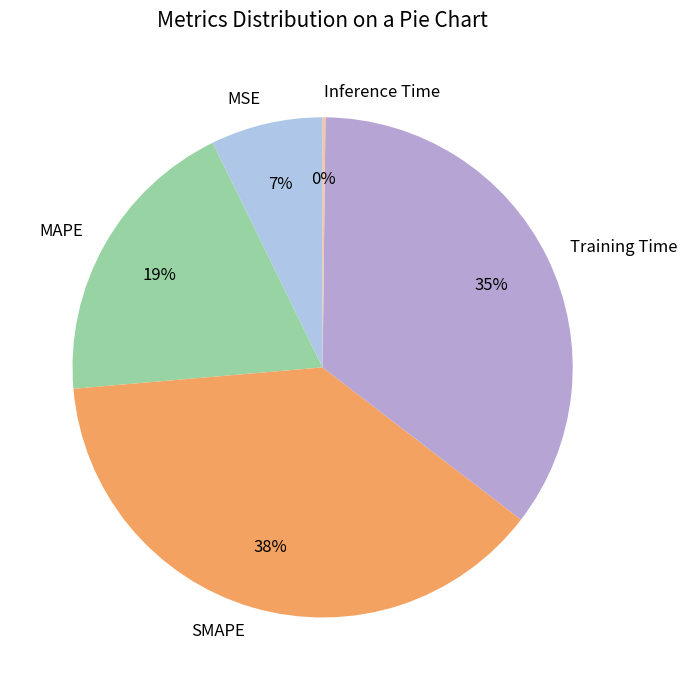

To the nearest percent, what portion does MSE represent?

7%